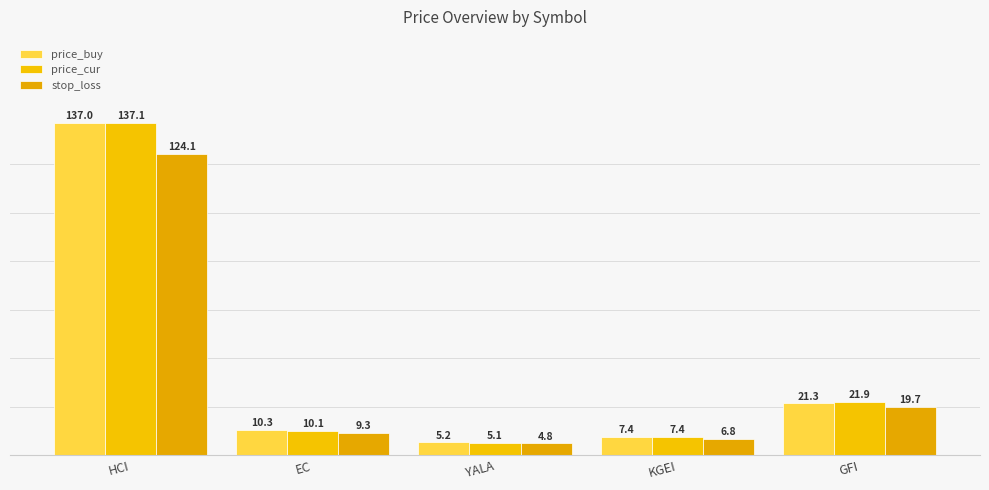

What is the smallest value displayed?

4.8